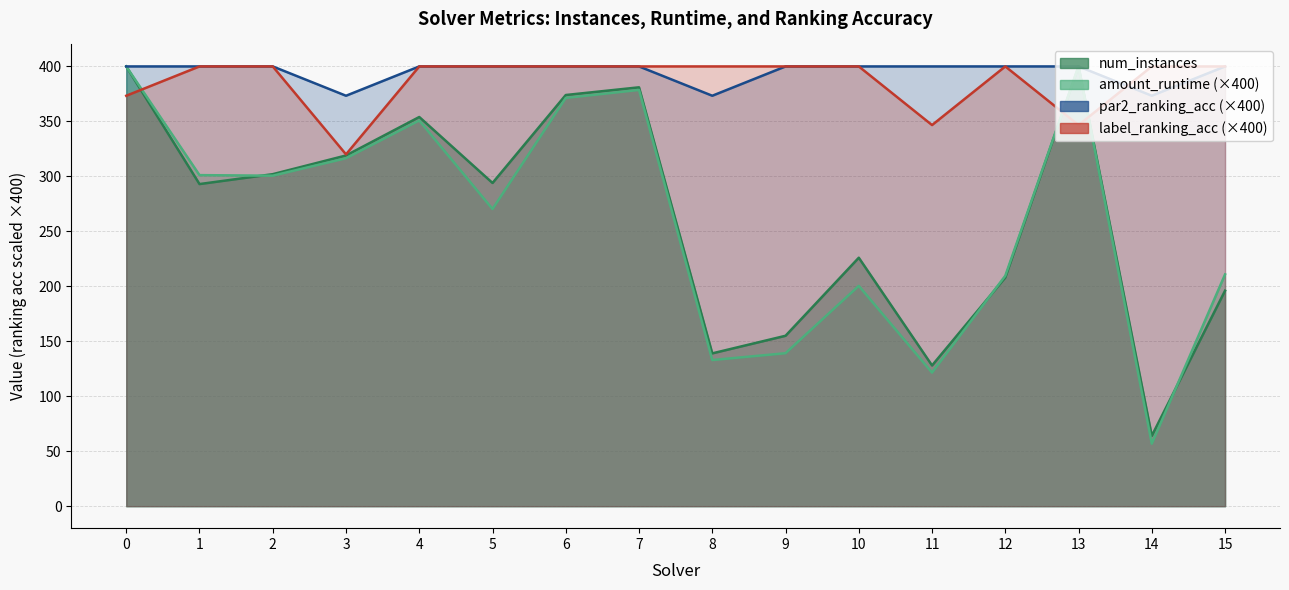

True or false: par2_ranking_acc has a value of 571.5 at 15.

False